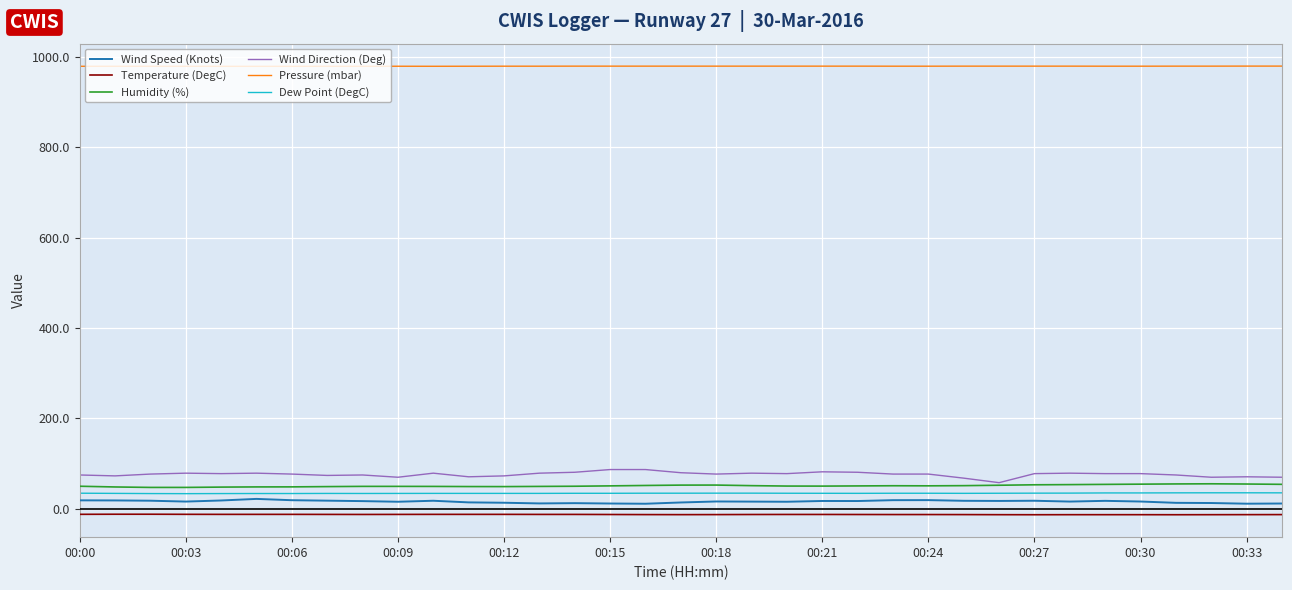

True or false: Wind Speed (Knots) and Pressure (mbar) intersect in this chart.

False